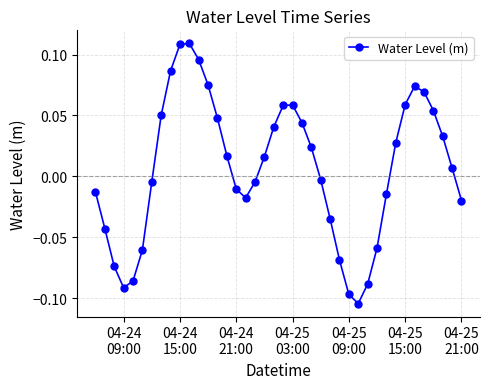

True or false: there are more than 1 points higher than both neighbors.

True